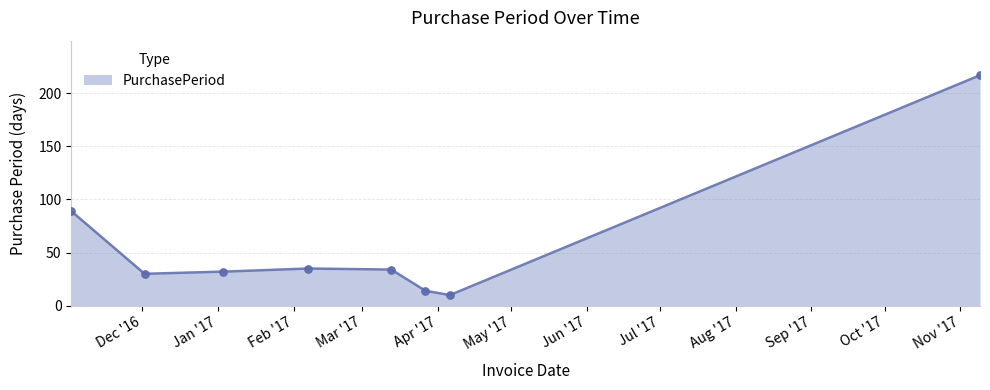

Which has a higher value, 2016-12-02 or 2016-11-02?

2016-11-02